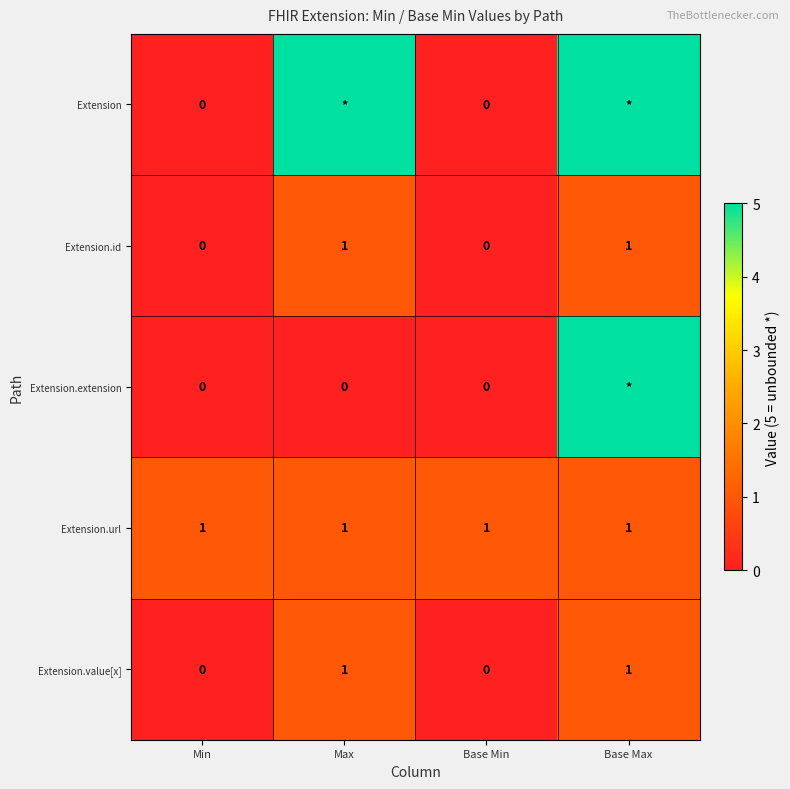

The value of Extension.id at Base Max is 1. True or false?

True